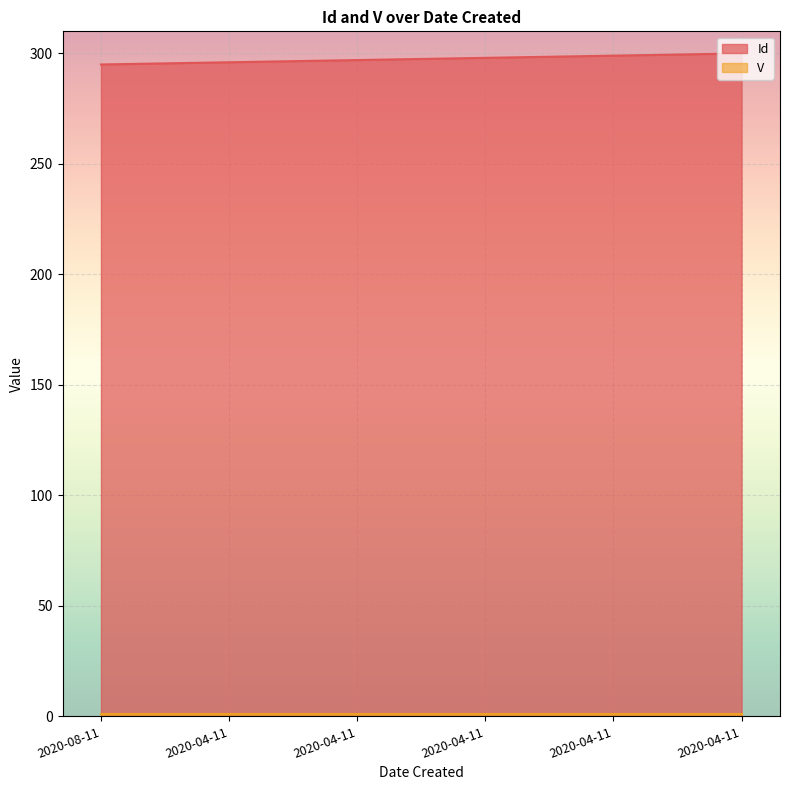

Which category has the lowest value across all series?

2020-08-11